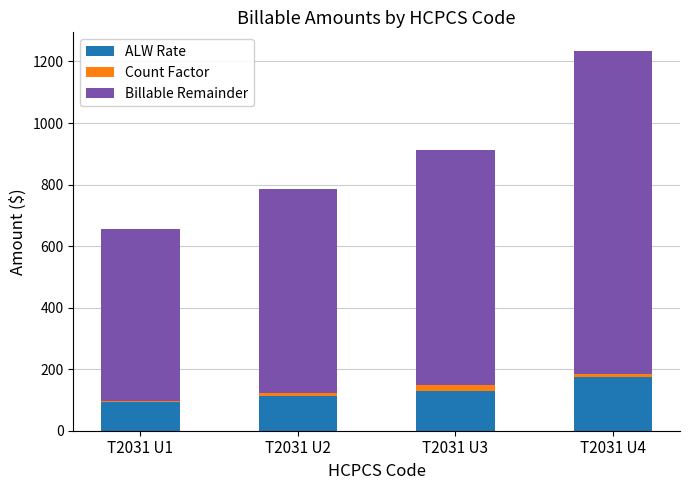

The value of ALW Rate at T2031 U4 is 57.6. True or false?

False